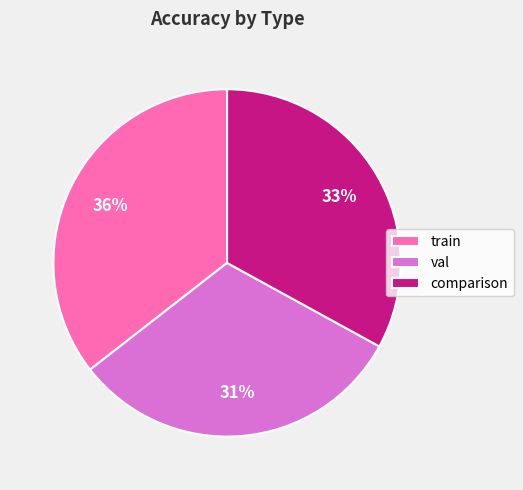

Count the number of slices in the pie.

3